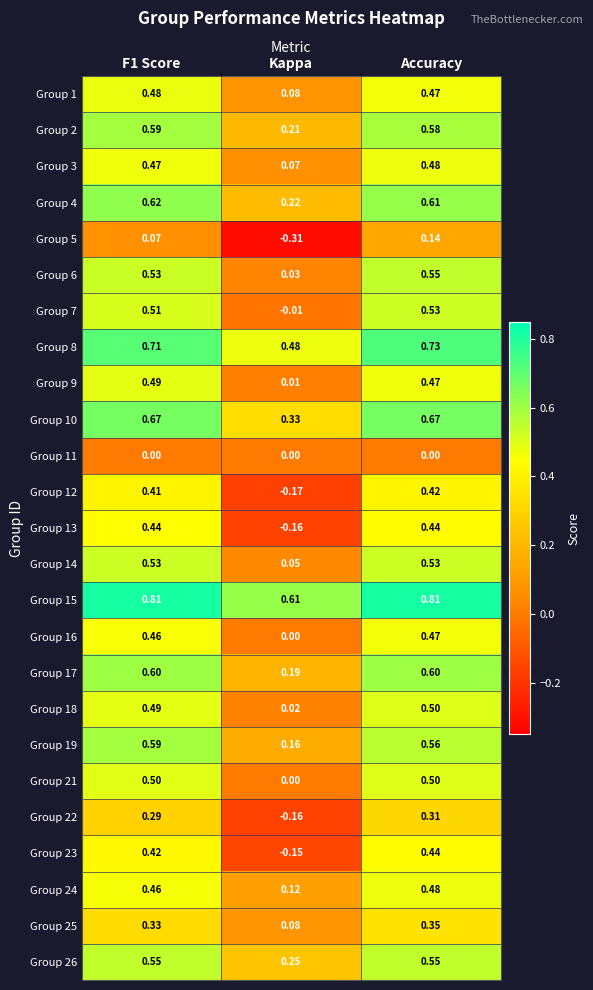

Is the value of Group 15 at F1 Score greater than the value of Group 3 at Kappa?

Yes